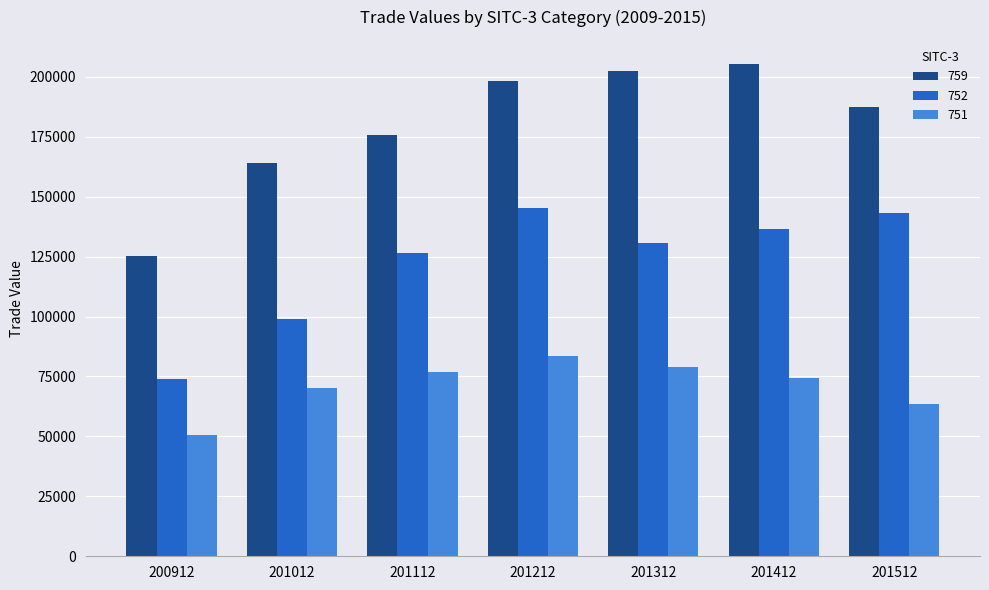

The value of 751 at 201412 is 74147.1. True or false?

True